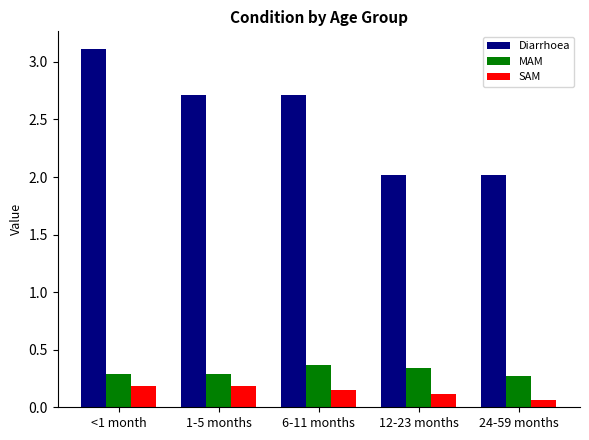

What is the sum of the Diarrhoea values at 6-11 months and <1 month?

5.8